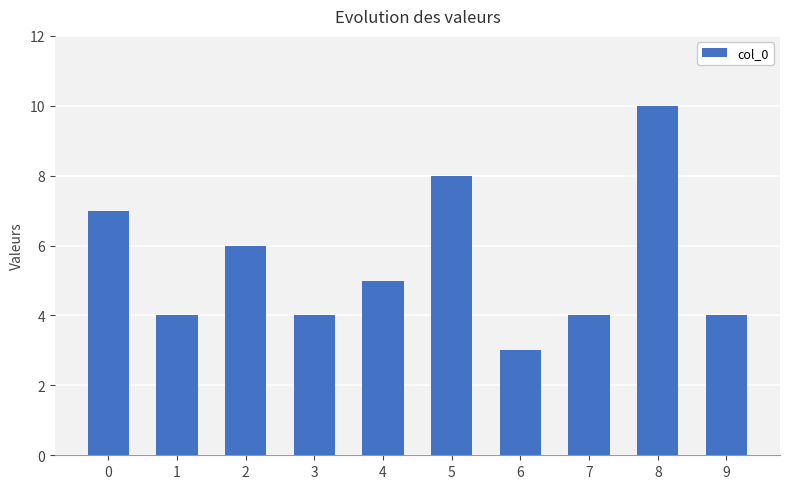

What is the sum of all values?

55